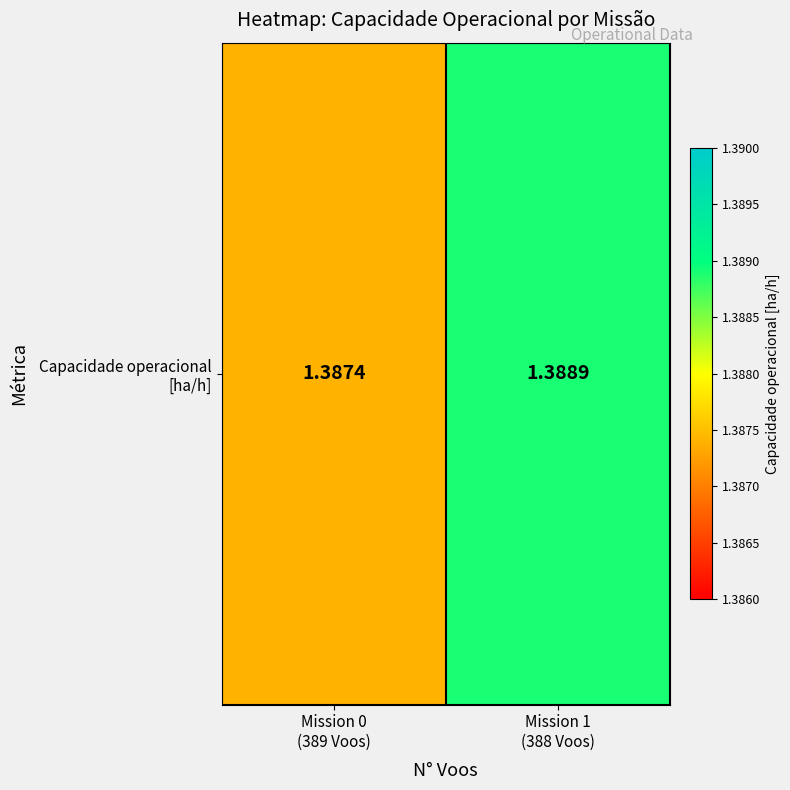

What is the minimum value shown in the chart?

1.4